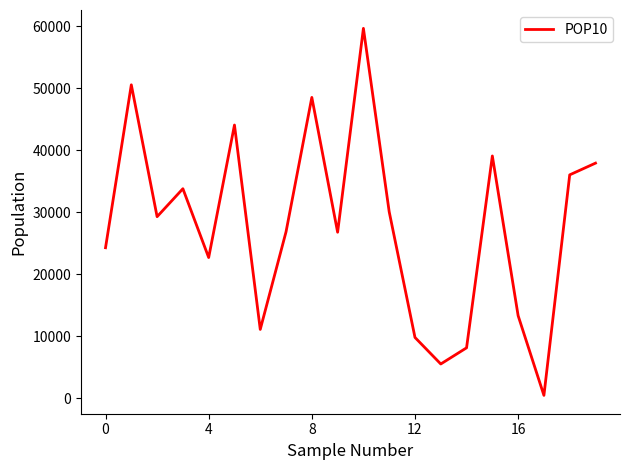

What is the difference between the maximum and minimum values?

59208